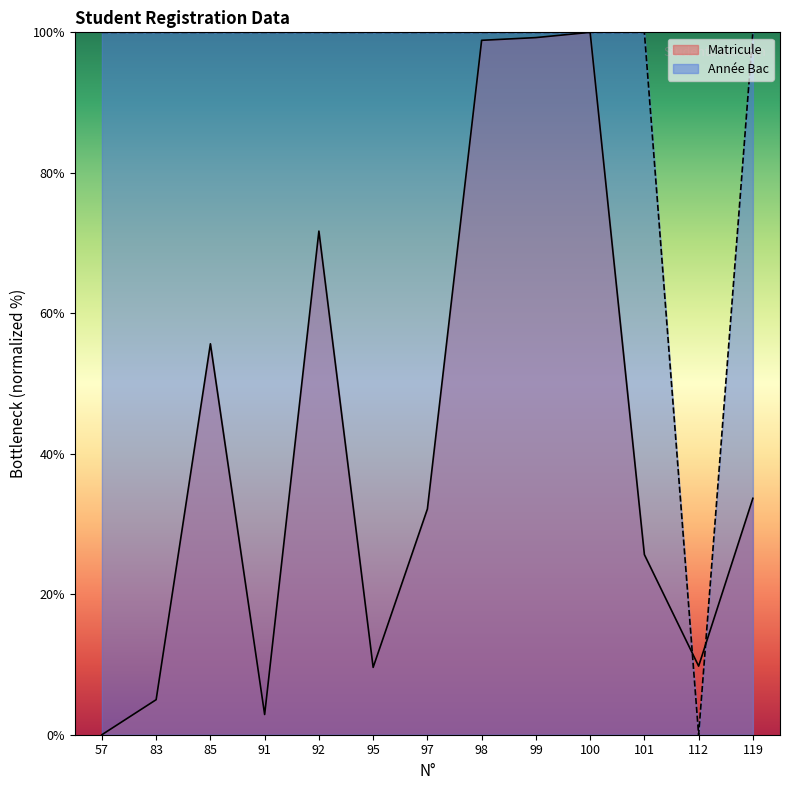

List the series in order of their overall mean, highest first.

Année Bac, Matricule